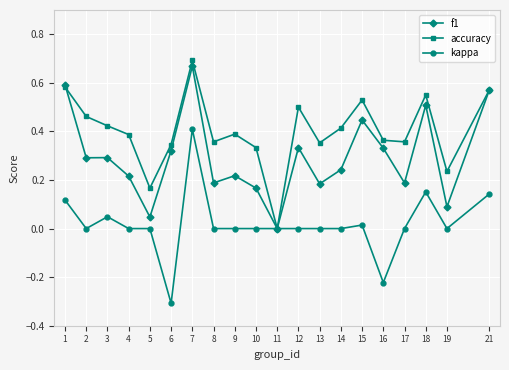

Which series has the largest total across all categories?

accuracy